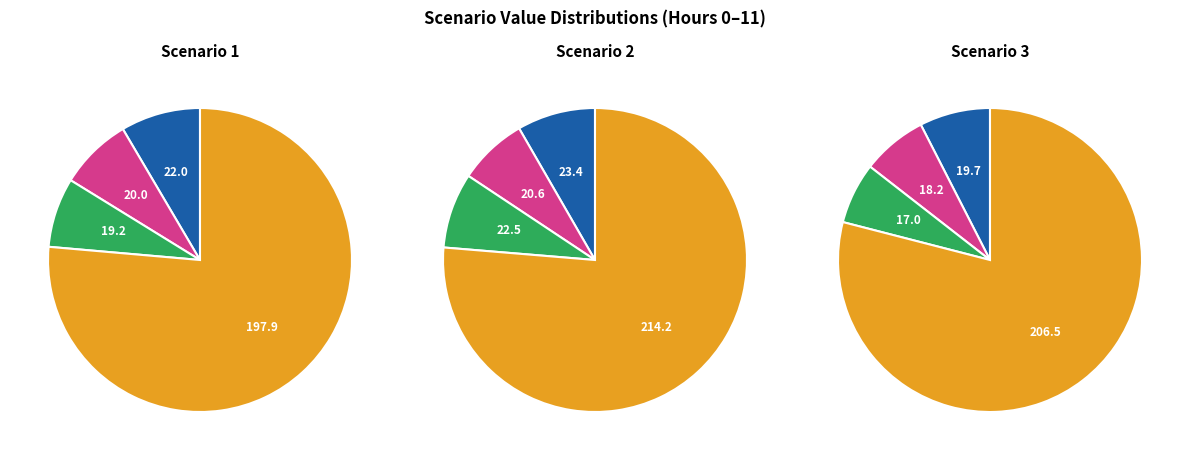

To the nearest percent, what is the average slice percentage?

8%